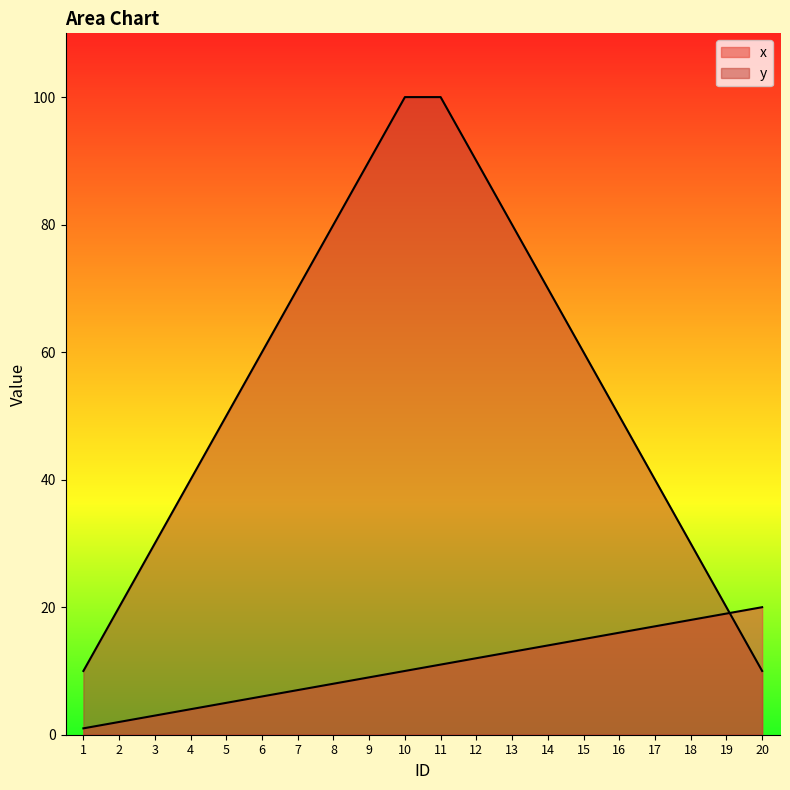

What is the difference between the maximum and second lowest values in the x series?

18